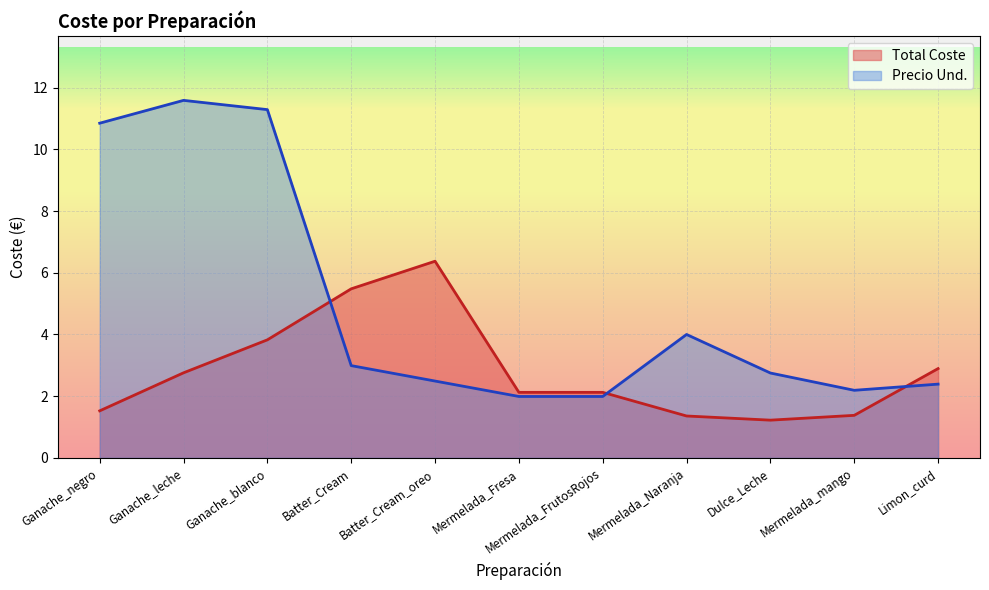

After their last crossing, which series has the higher values: Precio Und. or Total Coste?

Total Coste